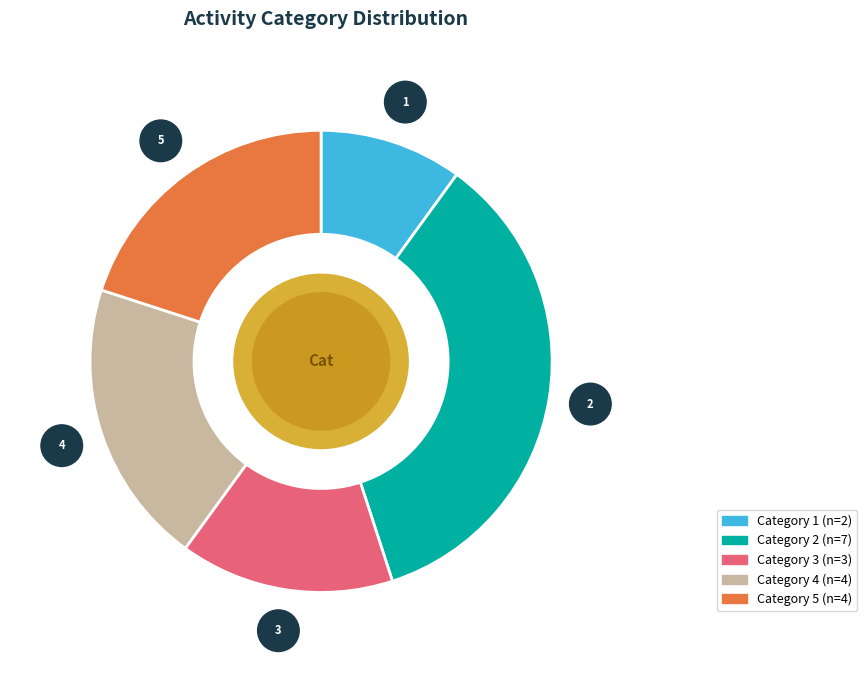

Count the number of slices in the pie.

5